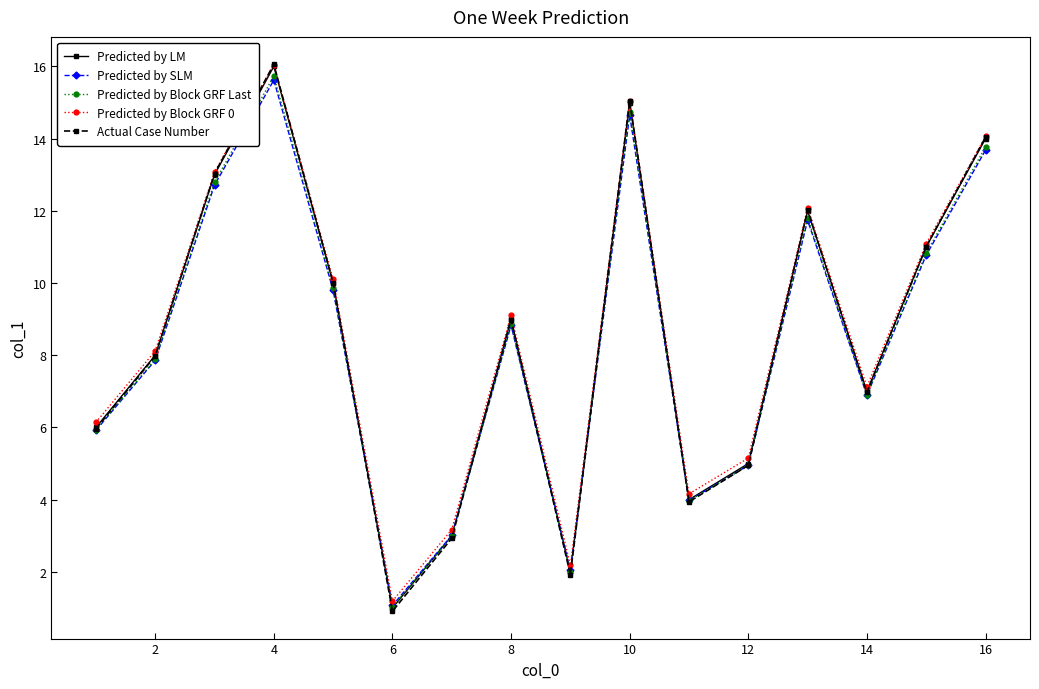

What is the difference between the second highest and second lowest values in the Predicted by SLM series?

12.6